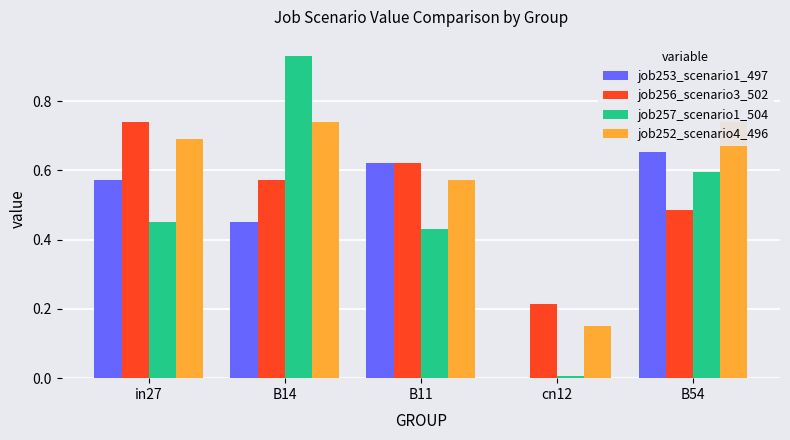

The value of job256_scenario3_502 at cn12 is 0.4. True or false?

False